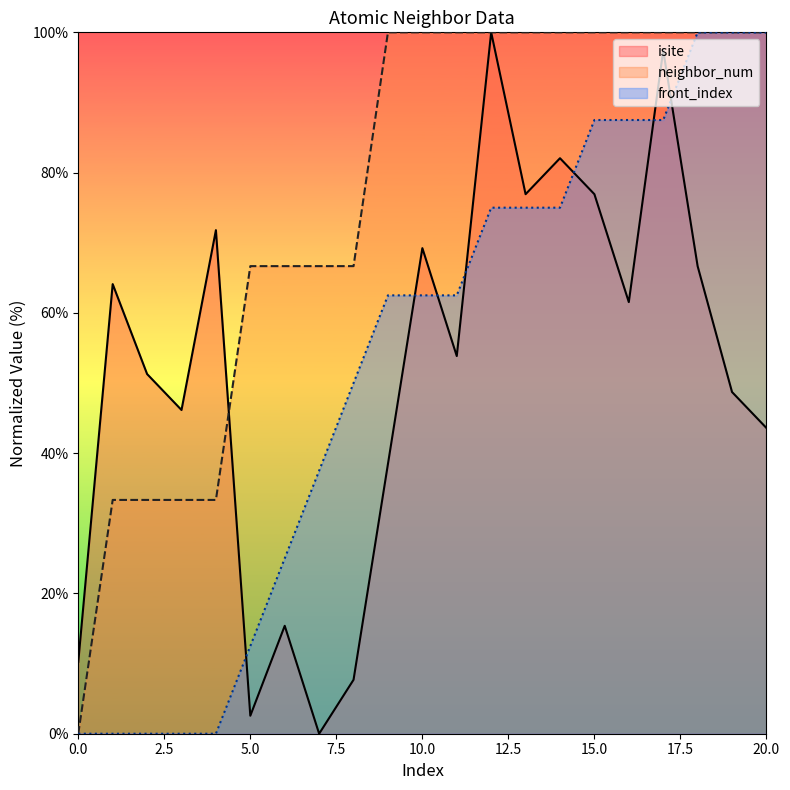

Which category has the highest value in the isite series?

12